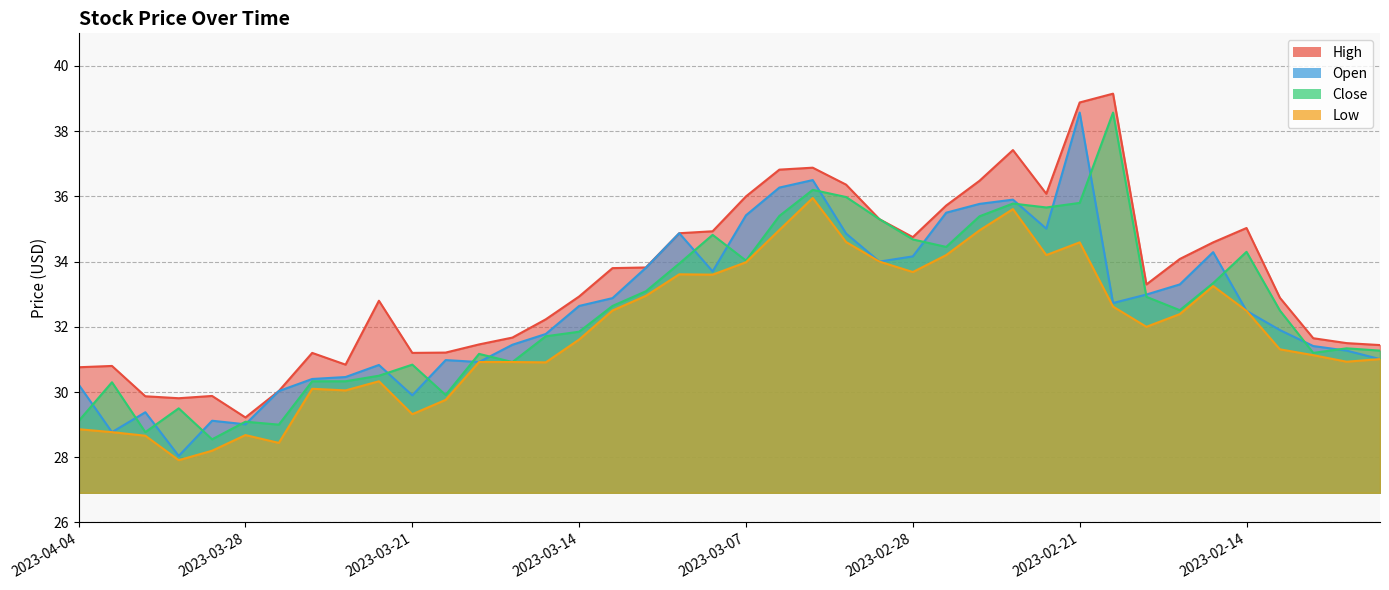

Does the chart have visible grid lines?

Yes